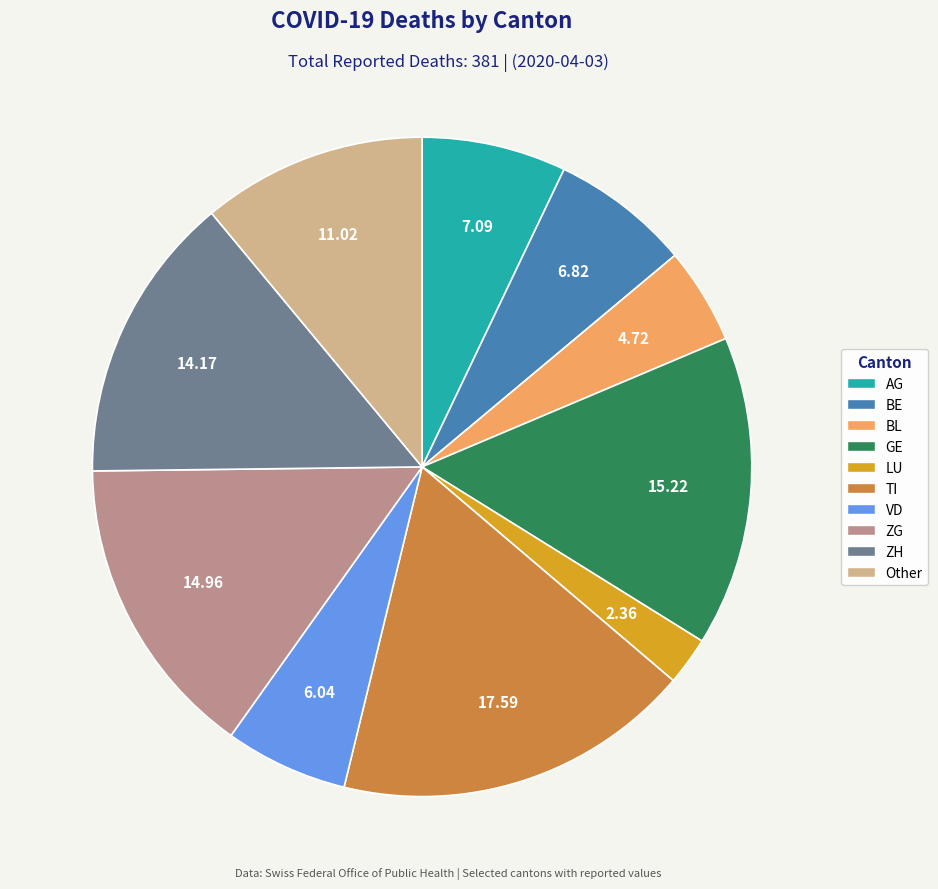

Is there any slice that represents more than half of the pie?

No